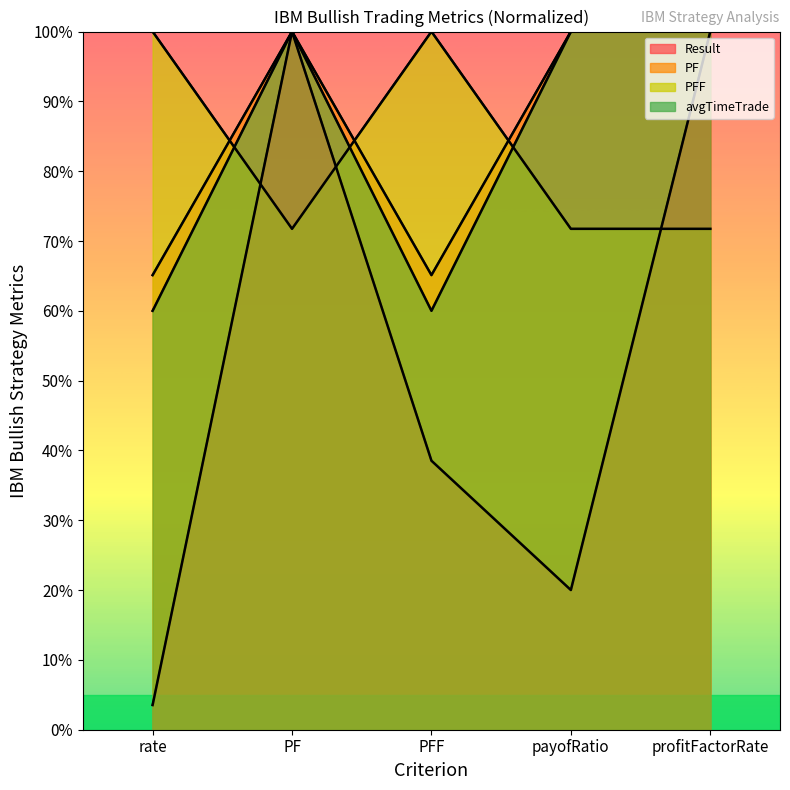

What is the average value of the PF series?

86.0